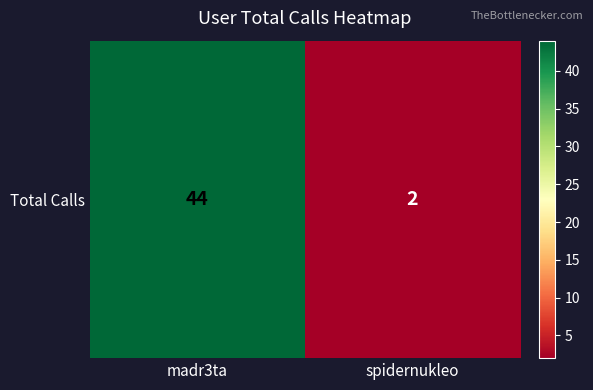

What is the smallest value displayed?

2